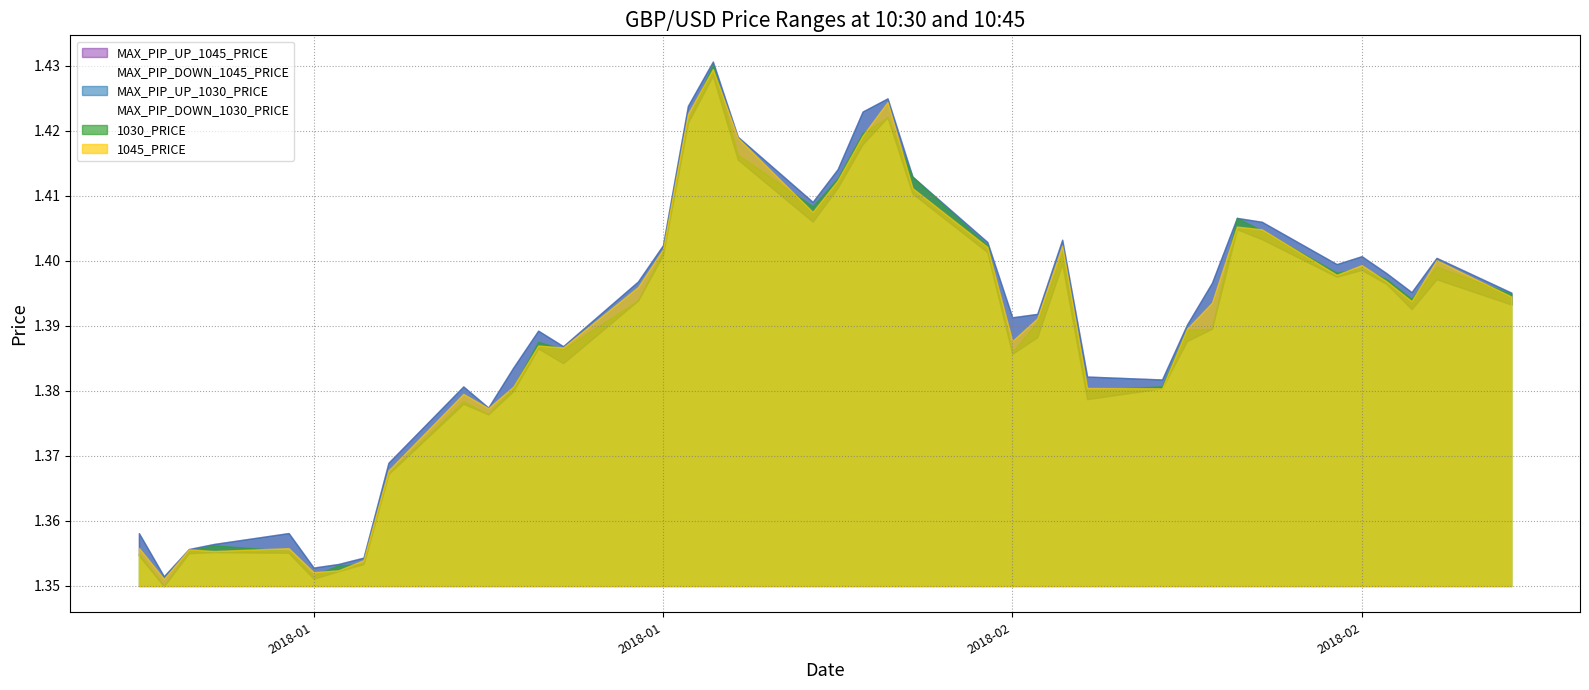

At 2018-01-03, list the series in order from largest to smallest.

MAX_PIP_UP_1030_PRICE, MAX_PIP_UP_1045_PRICE, 1045_PRICE, 1030_PRICE, MAX_PIP_DOWN_1030_PRICE, MAX_PIP_DOWN_1045_PRICE